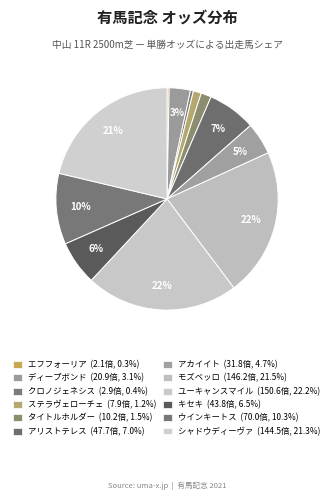

To the nearest percent, what is the average slice percentage?

8%